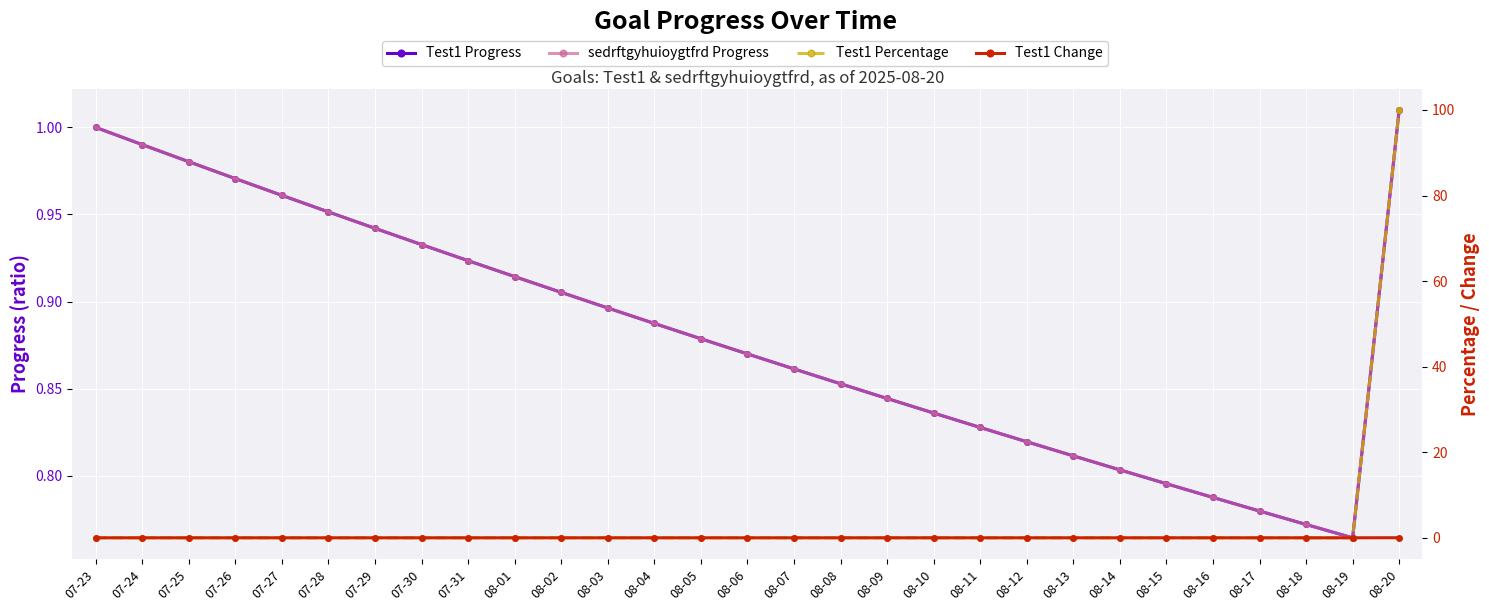

True or false: sedrftgyhuioygtfrd Progress and Test1 Change intersect in this chart.

False